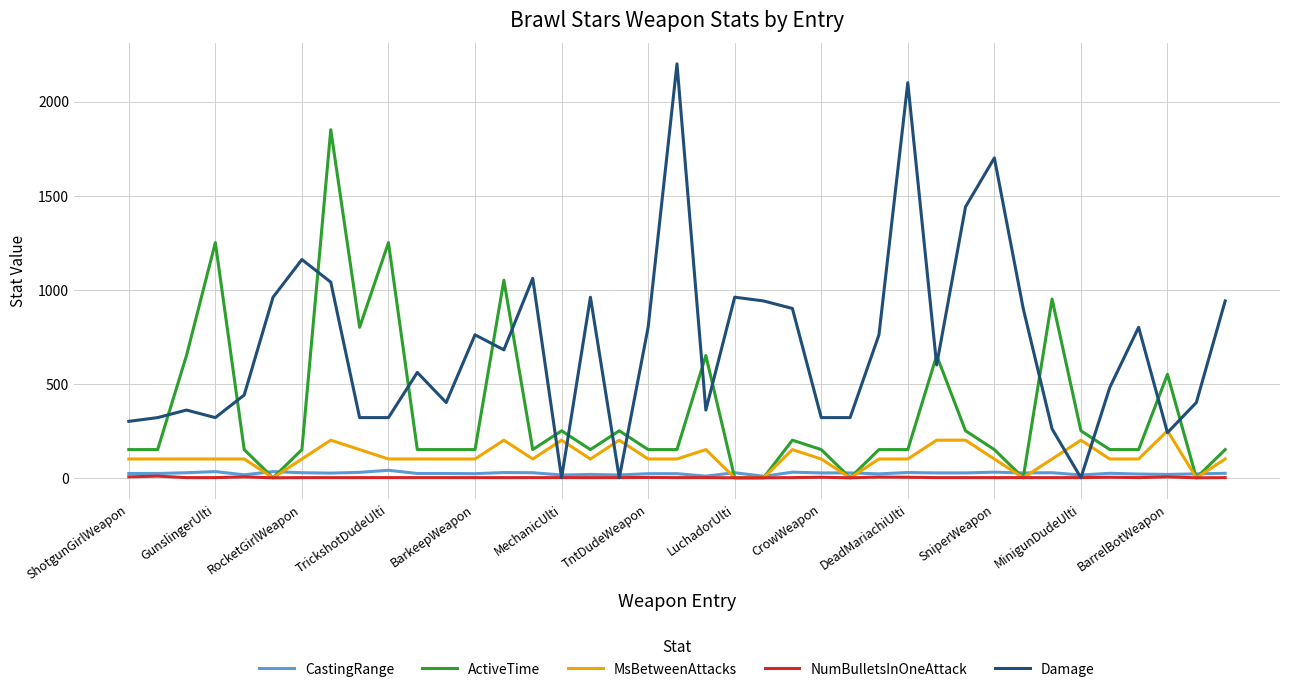

In Damage, how many points are higher than both neighbors (excluding endpoints)?

11